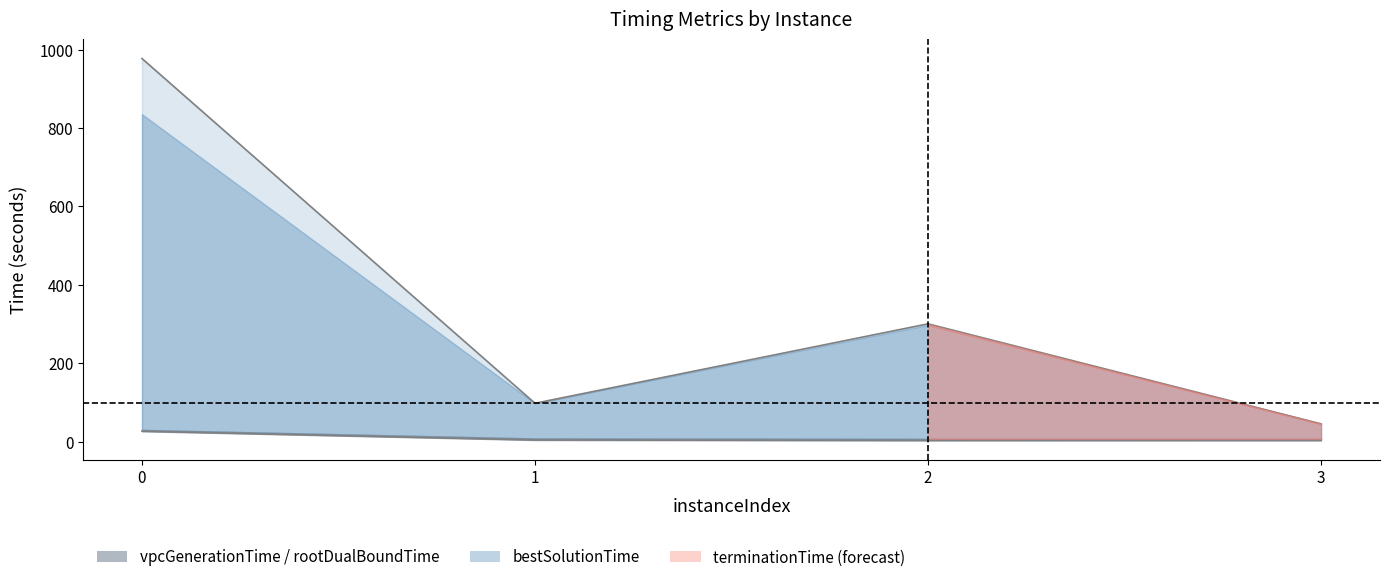

Is it true that vpcGenerationTime_line equals 2.0 at 2?

False